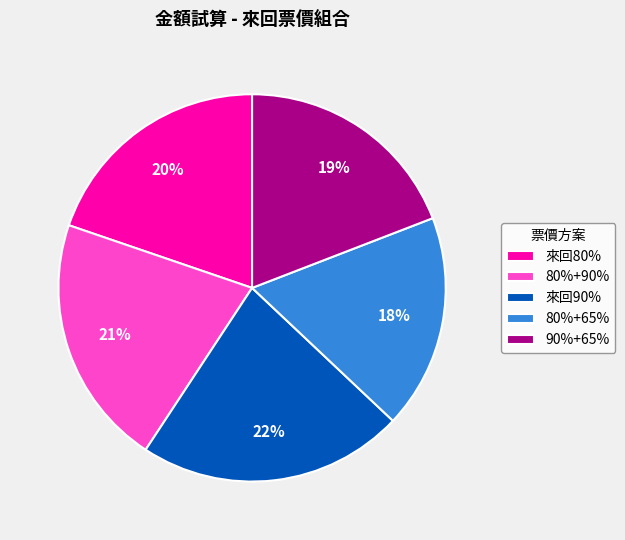

Is it true that 90%+65% is 19% of the pie?

True